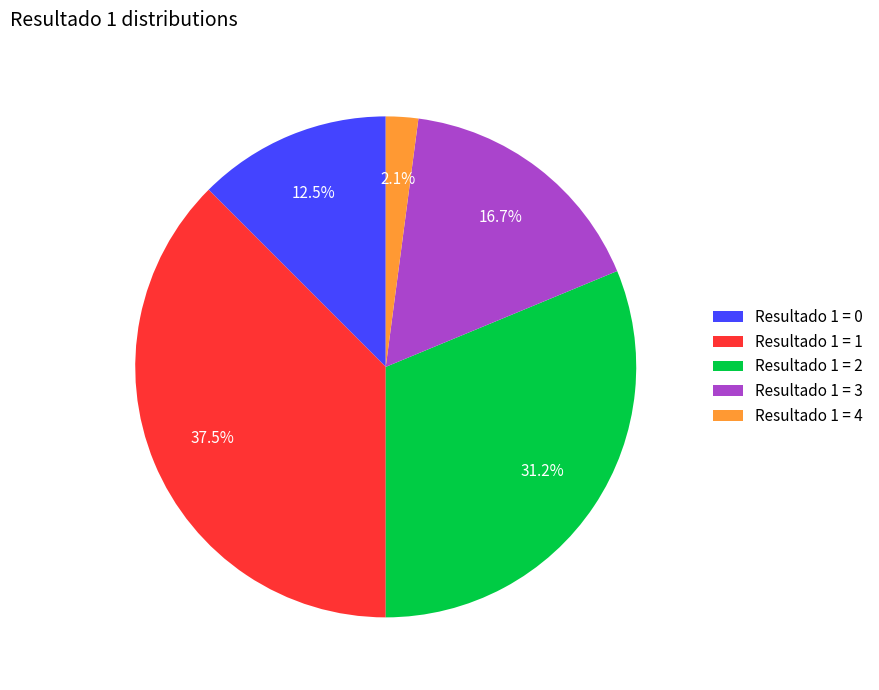

Approximately how many times larger is the value at Resultado 1 = 3 compared to Resultado 1 = 0?

1.3